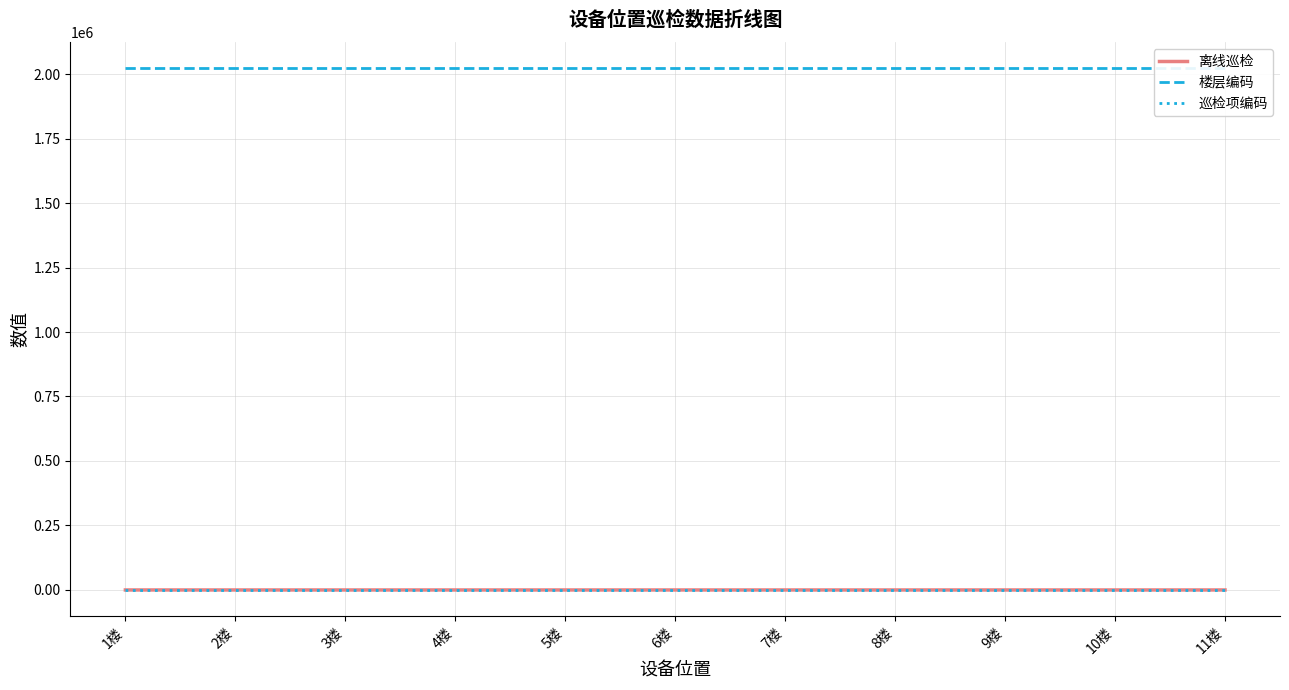

Which series has the largest total across all categories?

楼层编码